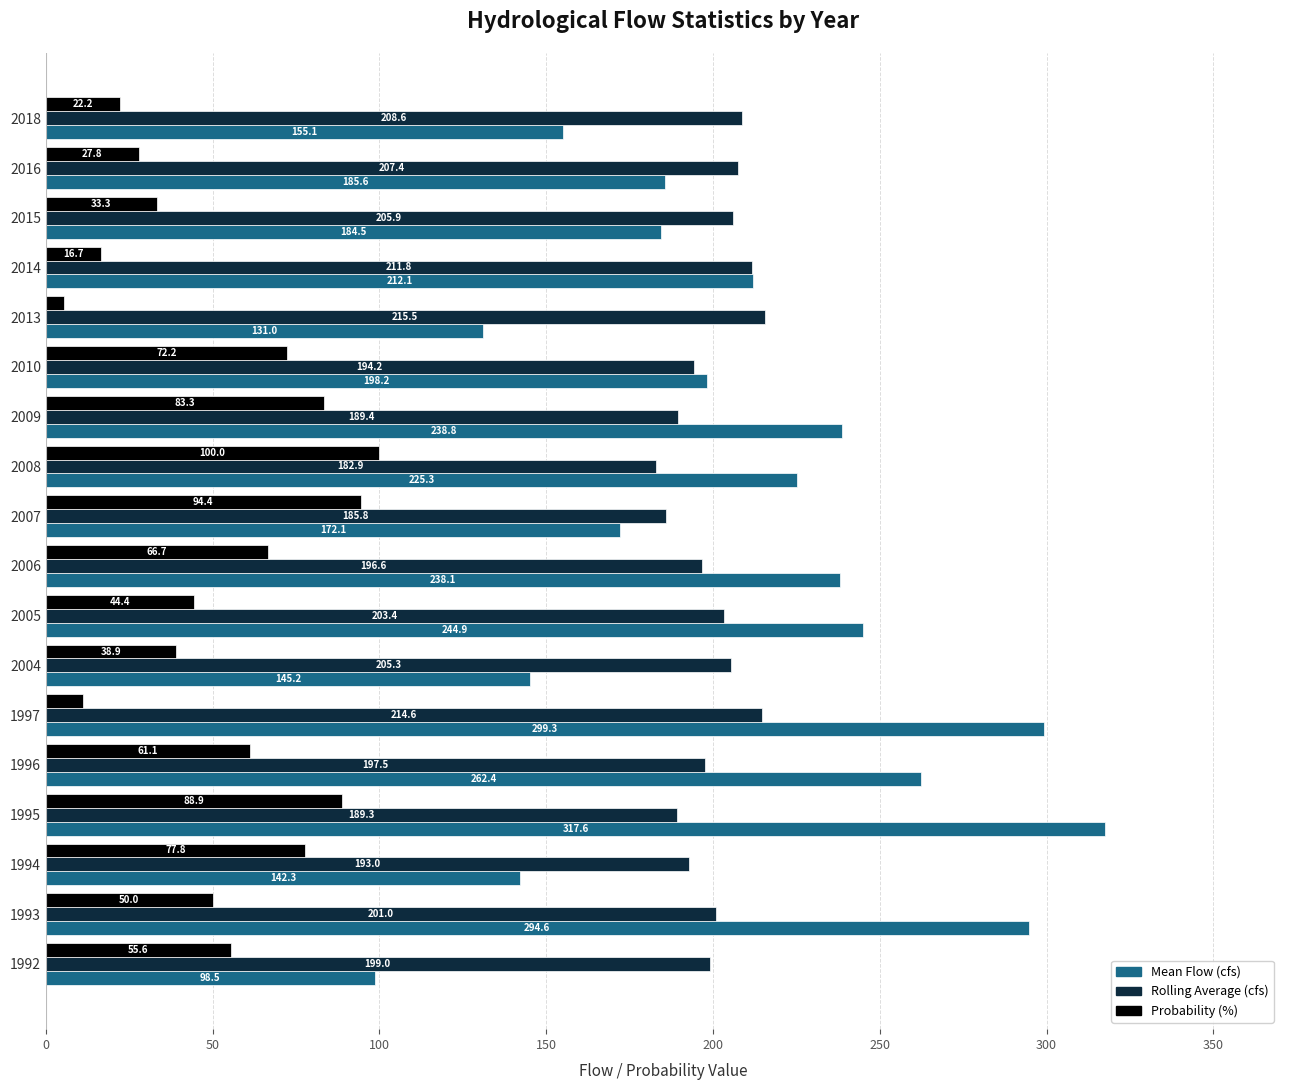

Which category has the lowest value across all series?

2013